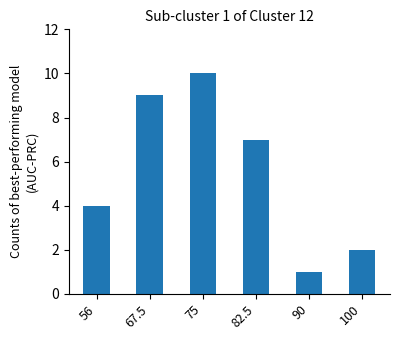

What is the sum of the values at 82.5 and 100?

9